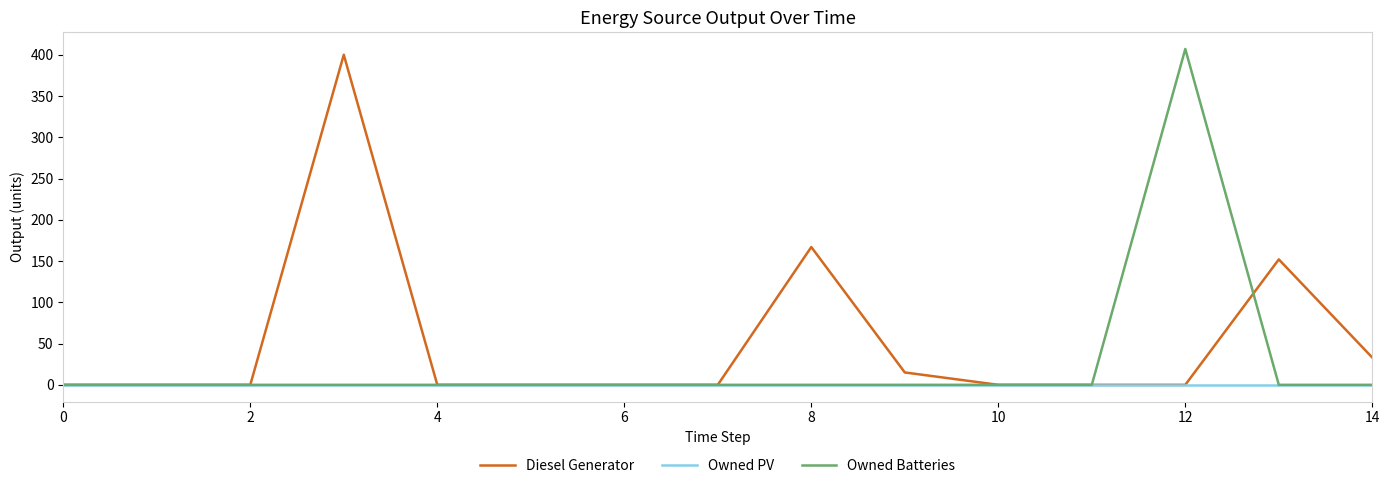

Which series has the largest total across all categories?

Diesel Generator